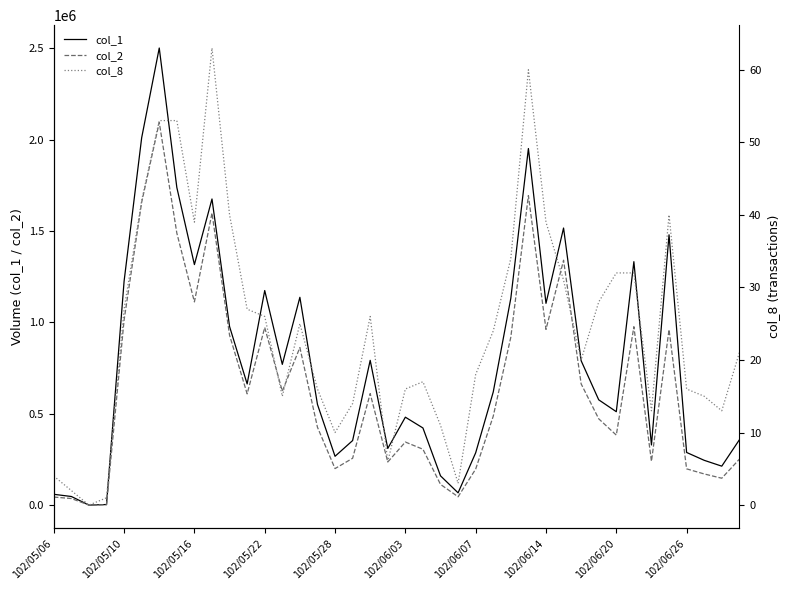

What position from the left is 102/05/16?

9